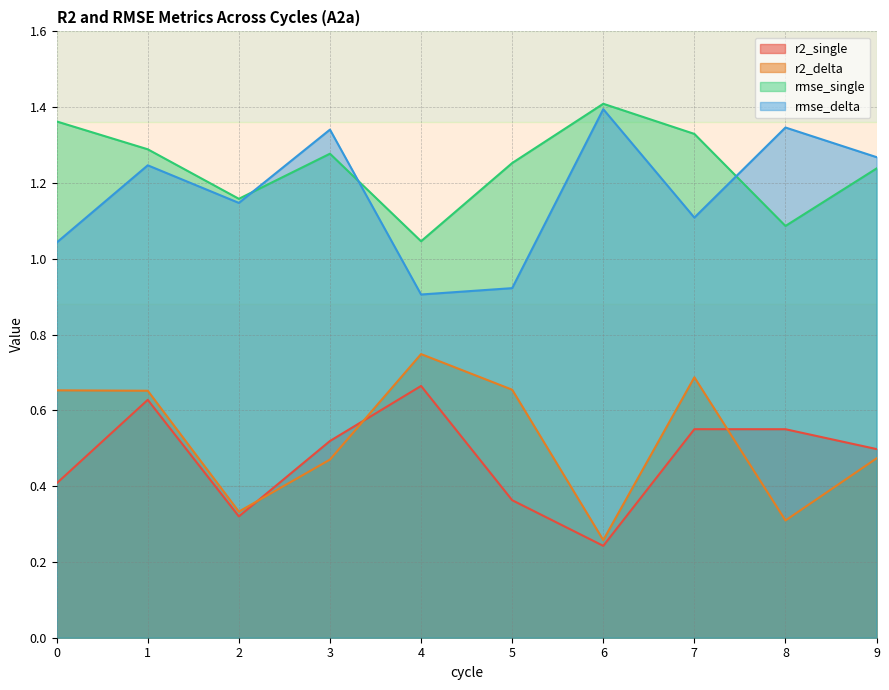

What value does the r2_delta series have at 5?

0.7